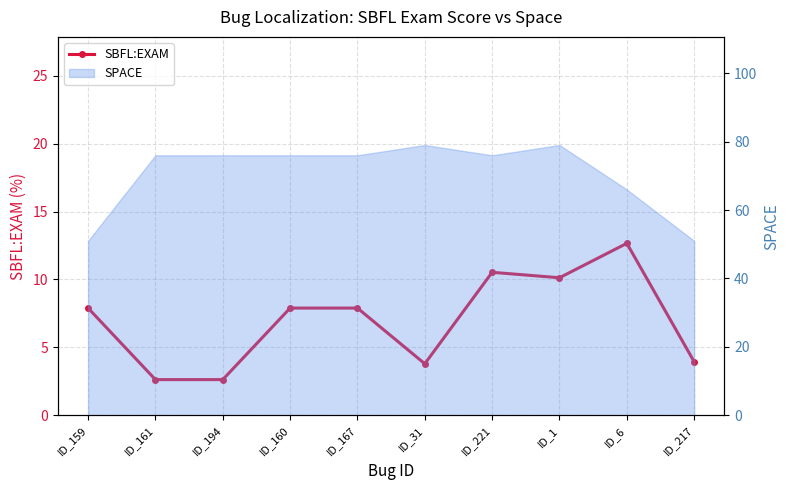

How many points are lower than both their immediate neighbors (excluding endpoints)?

2